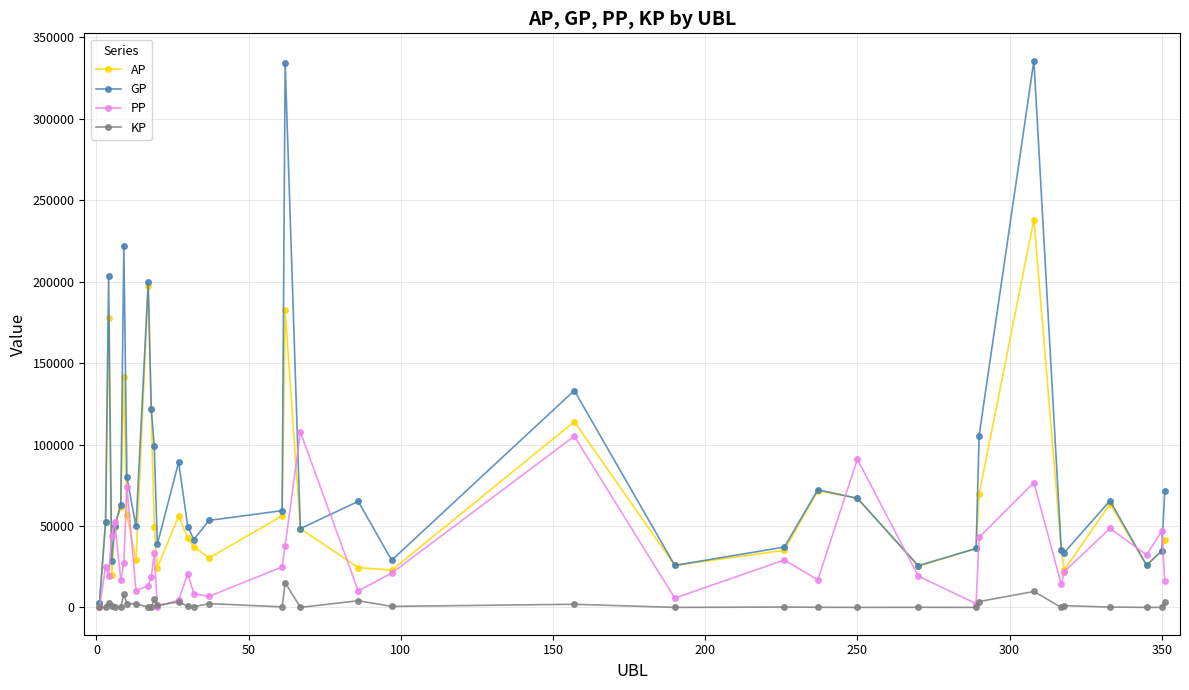

True or false: PP and GP intersect in this chart.

True